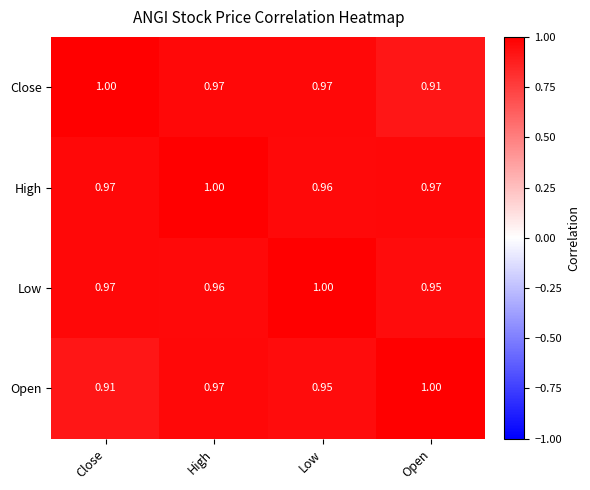

Which series has the largest total across all categories?

High